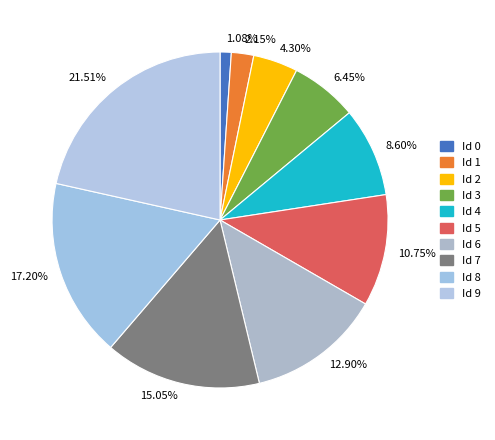

How many slices are in this pie chart?

10